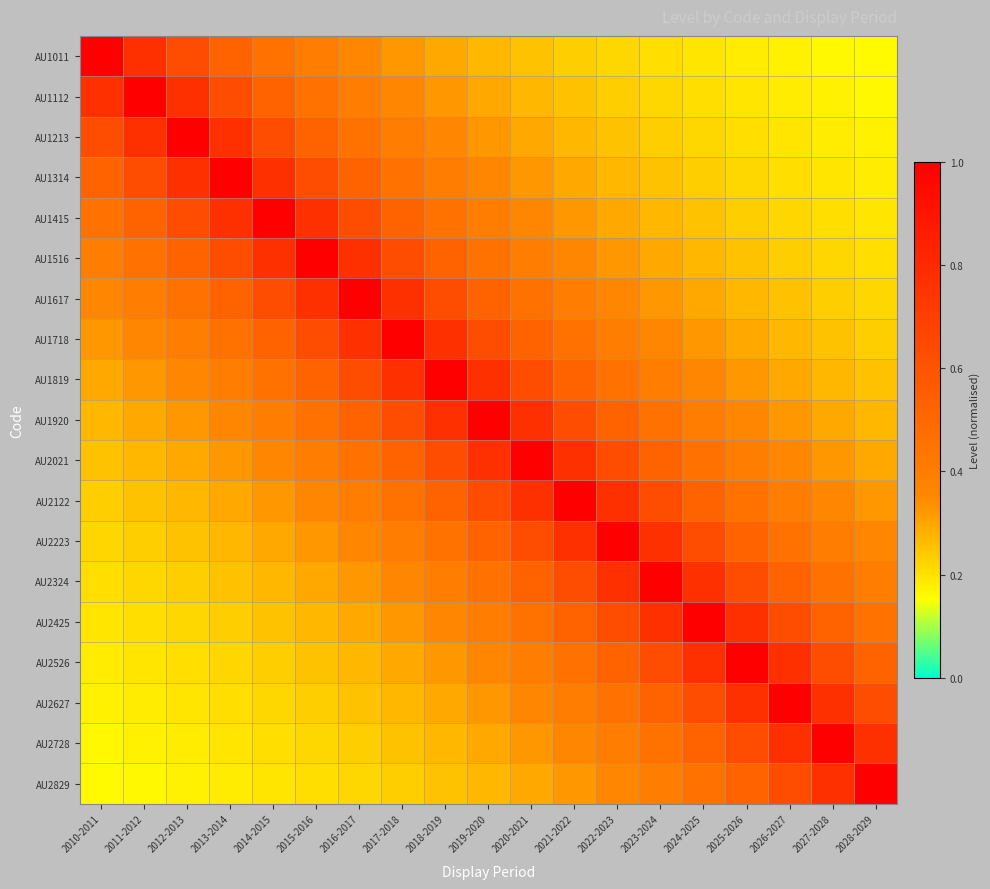

Reading left to right, transcribe all the data shown in this chart.

AU1011: 2010-2011=1.0	2011-2012=0.8	2012-2013=0.6	2013-2014=0.5	2014-2015=0.5	2015-2016=0.4	2016-2017=0.4	2017-2018=0.3	2018-2019=0.3	2019-2020=0.3	2020-2021=0.2	2021-2022=0.2	2022-2023=0.2	2023-2024=0.2	2024-2025=0.2	2025-2026=0.2	2026-2027=0.2	2027-2028=0.2	2028-2029=0.2
AU1112: 2010-2011=0.8	2011-2012=1.0	2012-2013=0.8	2013-2014=0.6	2014-2015=0.5	2015-2016=0.5	2016-2017=0.4	2017-2018=0.4	2018-2019=0.3	2019-2020=0.3	2020-2021=0.3	2021-2022=0.2	2022-2023=0.2	2023-2024=0.2	2024-2025=0.2	2025-2026=0.2	2026-2027=0.2	2027-2028=0.2	2028-2029=0.2
AU1213: 2010-2011=0.6	2011-2012=0.8	2012-2013=1.0	2013-2014=0.8	2014-2015=0.6	2015-2016=0.5	2016-2017=0.5	2017-2018=0.4	2018-2019=0.4	2019-2020=0.3	2020-2021=0.3	2021-2022=0.3	2022-2023=0.2	2023-2024=0.2	2024-2025=0.2	2025-2026=0.2	2026-2027=0.2	2027-2028=0.2	2028-2029=0.2
AU1314: 2010-2011=0.5	2011-2012=0.6	2012-2013=0.8	2013-2014=1.0	2014-2015=0.8	2015-2016=0.6	2016-2017=0.5	2017-2018=0.5	2018-2019=0.4	2019-2020=0.4	2020-2021=0.3	2021-2022=0.3	2022-2023=0.3	2023-2024=0.2	2024-2025=0.2	2025-2026=0.2	2026-2027=0.2	2027-2028=0.2	2028-2029=0.2
AU1415: 2010-2011=0.5	2011-2012=0.5	2012-2013=0.6	2013-2014=0.8	2014-2015=1.0	2015-2016=0.8	2016-2017=0.6	2017-2018=0.5	2018-2019=0.5	2019-2020=0.4	2020-2021=0.4	2021-2022=0.3	2022-2023=0.3	2023-2024=0.3	2024-2025=0.2	2025-2026=0.2	2026-2027=0.2	2027-2028=0.2	2028-2029=0.2
AU1516: 2010-2011=0.4	2011-2012=0.5	2012-2013=0.5	2013-2014=0.6	2014-2015=0.8	2015-2016=1.0	2016-2017=0.8	2017-2018=0.6	2018-2019=0.5	2019-2020=0.5	2020-2021=0.4	2021-2022=0.4	2022-2023=0.3	2023-2024=0.3	2024-2025=0.3	2025-2026=0.2	2026-2027=0.2	2027-2028=0.2	2028-2029=0.2
AU1617: 2010-2011=0.4	2011-2012=0.4	2012-2013=0.5	2013-2014=0.5	2014-2015=0.6	2015-2016=0.8	2016-2017=1.0	2017-2018=0.8	2018-2019=0.6	2019-2020=0.5	2020-2021=0.5	2021-2022=0.4	2022-2023=0.4	2023-2024=0.3	2024-2025=0.3	2025-2026=0.3	2026-2027=0.2	2027-2028=0.2	2028-2029=0.2
AU1718: 2010-2011=0.3	2011-2012=0.4	2012-2013=0.4	2013-2014=0.5	2014-2015=0.5	2015-2016=0.6	2016-2017=0.8	2017-2018=1.0	2018-2019=0.8	2019-2020=0.6	2020-2021=0.5	2021-2022=0.5	2022-2023=0.4	2023-2024=0.4	2024-2025=0.3	2025-2026=0.3	2026-2027=0.3	2027-2028=0.2	2028-2029=0.2
AU1819: 2010-2011=0.3	2011-2012=0.3	2012-2013=0.4	2013-2014=0.4	2014-2015=0.5	2015-2016=0.5	2016-2017=0.6	2017-2018=0.8	2018-2019=1.0	2019-2020=0.8	2020-2021=0.6	2021-2022=0.5	2022-2023=0.5	2023-2024=0.4	2024-2025=0.4	2025-2026=0.3	2026-2027=0.3	2027-2028=0.3	2028-2029=0.2
AU1920: 2010-2011=0.3	2011-2012=0.3	2012-2013=0.3	2013-2014=0.4	2014-2015=0.4	2015-2016=0.5	2016-2017=0.5	2017-2018=0.6	2018-2019=0.8	2019-2020=1.0	2020-2021=0.8	2021-2022=0.6	2022-2023=0.5	2023-2024=0.5	2024-2025=0.4	2025-2026=0.4	2026-2027=0.3	2027-2028=0.3	2028-2029=0.3
AU2021: 2010-2011=0.2	2011-2012=0.3	2012-2013=0.3	2013-2014=0.3	2014-2015=0.4	2015-2016=0.4	2016-2017=0.5	2017-2018=0.5	2018-2019=0.6	2019-2020=0.8	2020-2021=1.0	2021-2022=0.8	2022-2023=0.6	2023-2024=0.5	2024-2025=0.5	2025-2026=0.4	2026-2027=0.4	2027-2028=0.3	2028-2029=0.3
AU2122: 2010-2011=0.2	2011-2012=0.2	2012-2013=0.3	2013-2014=0.3	2014-2015=0.3	2015-2016=0.4	2016-2017=0.4	2017-2018=0.5	2018-2019=0.5	2019-2020=0.6	2020-2021=0.8	2021-2022=1.0	2022-2023=0.8	2023-2024=0.6	2024-2025=0.5	2025-2026=0.5	2026-2027=0.4	2027-2028=0.4	2028-2029=0.3
AU2223: 2010-2011=0.2	2011-2012=0.2	2012-2013=0.2	2013-2014=0.3	2014-2015=0.3	2015-2016=0.3	2016-2017=0.4	2017-2018=0.4	2018-2019=0.5	2019-2020=0.5	2020-2021=0.6	2021-2022=0.8	2022-2023=1.0	2023-2024=0.8	2024-2025=0.6	2025-2026=0.5	2026-2027=0.5	2027-2028=0.4	2028-2029=0.4
AU2324: 2010-2011=0.2	2011-2012=0.2	2012-2013=0.2	2013-2014=0.2	2014-2015=0.3	2015-2016=0.3	2016-2017=0.3	2017-2018=0.4	2018-2019=0.4	2019-2020=0.5	2020-2021=0.5	2021-2022=0.6	2022-2023=0.8	2023-2024=1.0	2024-2025=0.8	2025-2026=0.6	2026-2027=0.5	2027-2028=0.5	2028-2029=0.4
AU2425: 2010-2011=0.2	2011-2012=0.2	2012-2013=0.2	2013-2014=0.2	2014-2015=0.2	2015-2016=0.3	2016-2017=0.3	2017-2018=0.3	2018-2019=0.4	2019-2020=0.4	2020-2021=0.5	2021-2022=0.5	2022-2023=0.6	2023-2024=0.8	2024-2025=1.0	2025-2026=0.8	2026-2027=0.6	2027-2028=0.5	2028-2029=0.5
AU2526: 2010-2011=0.2	2011-2012=0.2	2012-2013=0.2	2013-2014=0.2	2014-2015=0.2	2015-2016=0.2	2016-2017=0.3	2017-2018=0.3	2018-2019=0.3	2019-2020=0.4	2020-2021=0.4	2021-2022=0.5	2022-2023=0.5	2023-2024=0.6	2024-2025=0.8	2025-2026=1.0	2026-2027=0.8	2027-2028=0.6	2028-2029=0.5
AU2627: 2010-2011=0.2	2011-2012=0.2	2012-2013=0.2	2013-2014=0.2	2014-2015=0.2	2015-2016=0.2	2016-2017=0.2	2017-2018=0.3	2018-2019=0.3	2019-2020=0.3	2020-2021=0.4	2021-2022=0.4	2022-2023=0.5	2023-2024=0.5	2024-2025=0.6	2025-2026=0.8	2026-2027=1.0	2027-2028=0.8	2028-2029=0.6
AU2728: 2010-2011=0.2	2011-2012=0.2	2012-2013=0.2	2013-2014=0.2	2014-2015=0.2	2015-2016=0.2	2016-2017=0.2	2017-2018=0.2	2018-2019=0.3	2019-2020=0.3	2020-2021=0.3	2021-2022=0.4	2022-2023=0.4	2023-2024=0.5	2024-2025=0.5	2025-2026=0.6	2026-2027=0.8	2027-2028=1.0	2028-2029=0.8
AU2829: 2010-2011=0.2	2011-2012=0.2	2012-2013=0.2	2013-2014=0.2	2014-2015=0.2	2015-2016=0.2	2016-2017=0.2	2017-2018=0.2	2018-2019=0.2	2019-2020=0.3	2020-2021=0.3	2021-2022=0.3	2022-2023=0.4	2023-2024=0.4	2024-2025=0.5	2025-2026=0.5	2026-2027=0.6	2027-2028=0.8	2028-2029=1.0